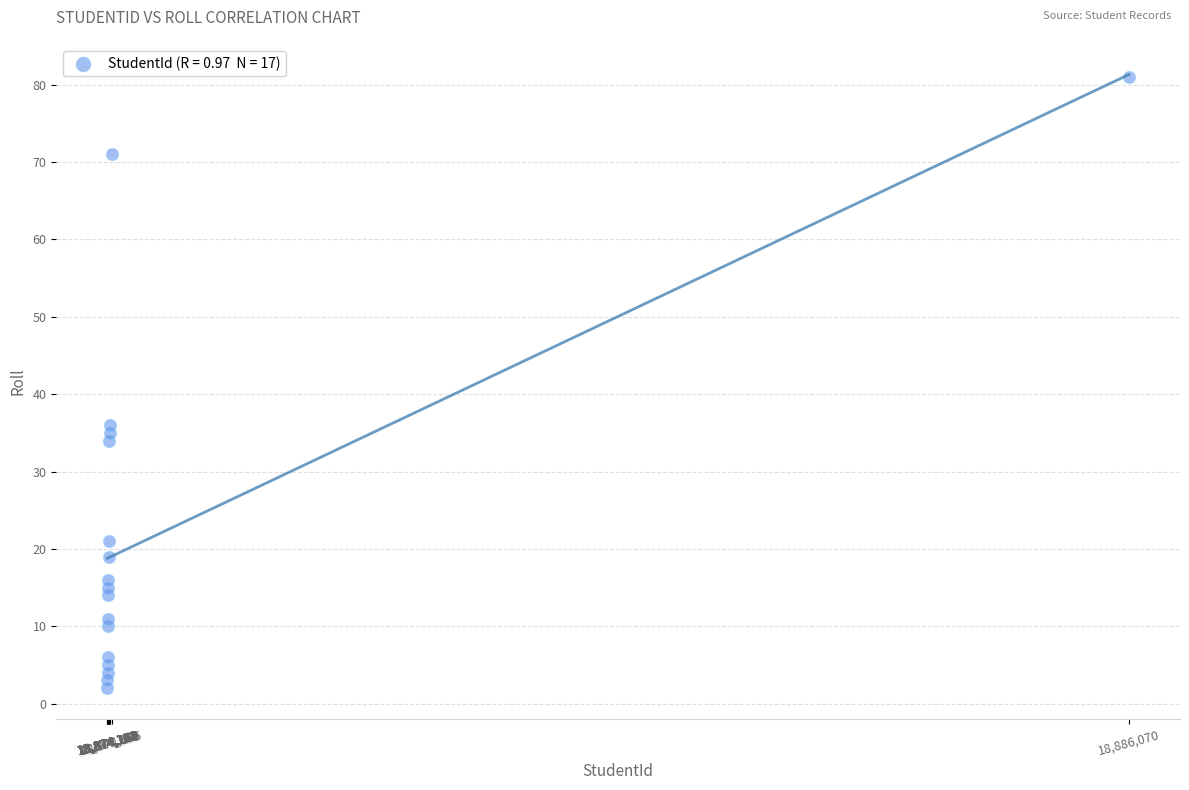

What is the range of Y values (max minus min)?

79